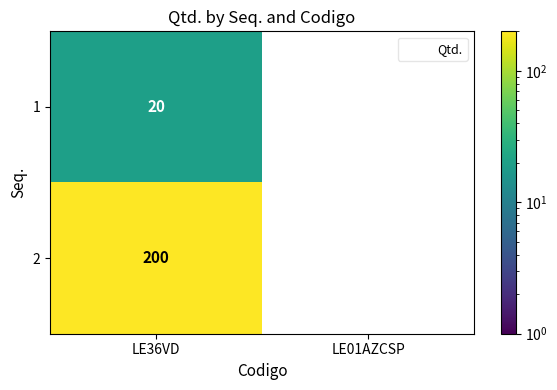

The 2 series shows 200.0 at LE36VD. True or false?

True